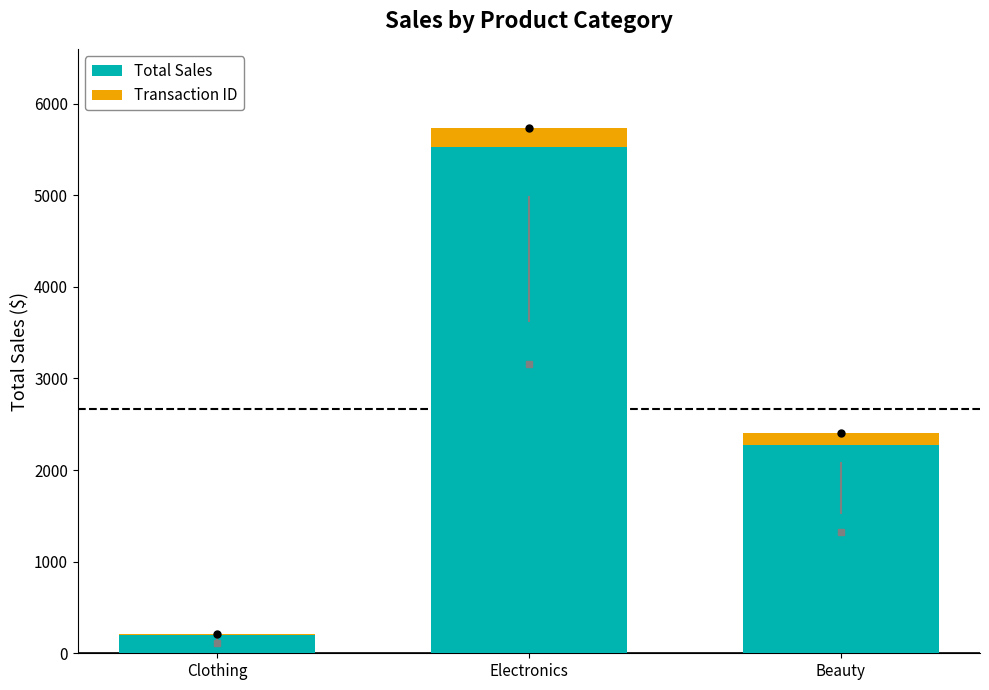

Reading left to right, list the values for the Total Sales series.

Clothing=200	Electronics=5530	Beauty=2270